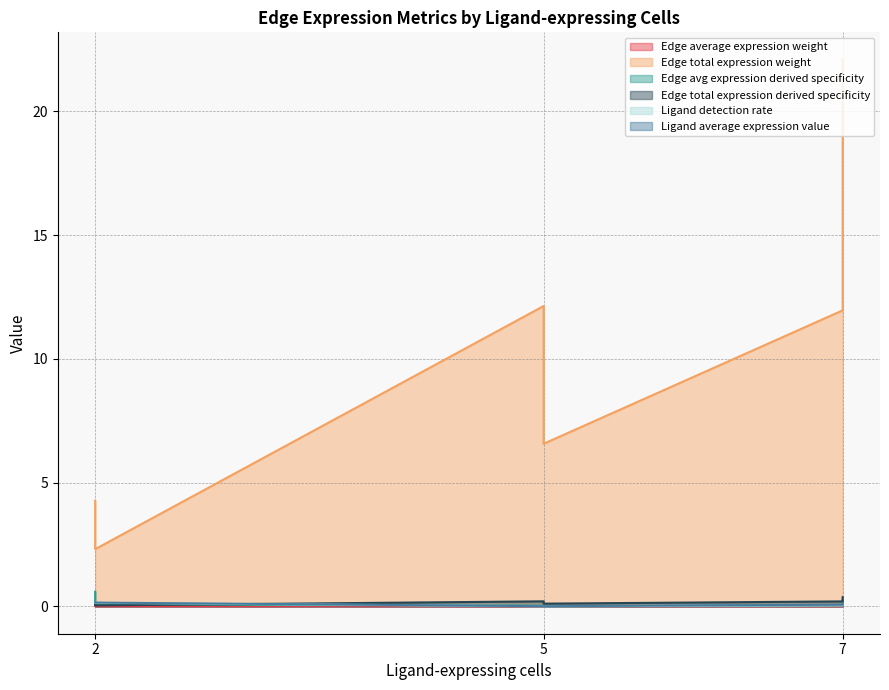

What is the average value of the Edge total expression derived specificity series?

0.2